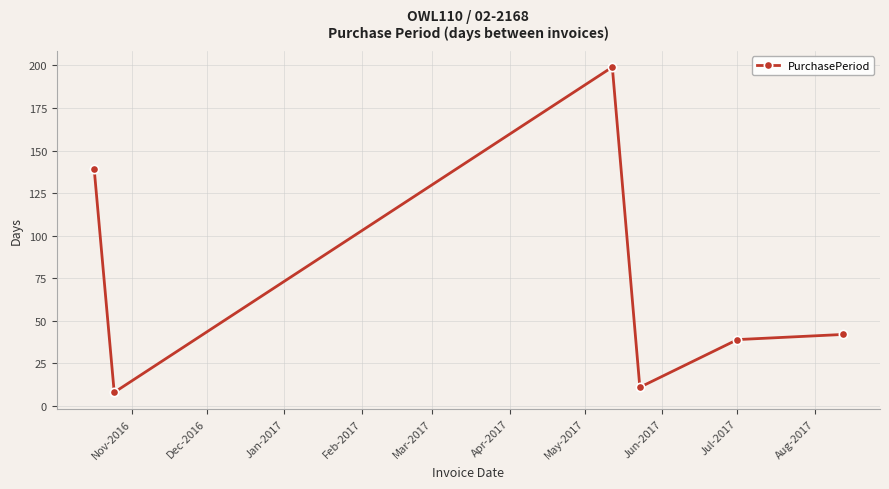

Reading left to right, what are all the values shown in this chart?

139	8	199	11	39	42